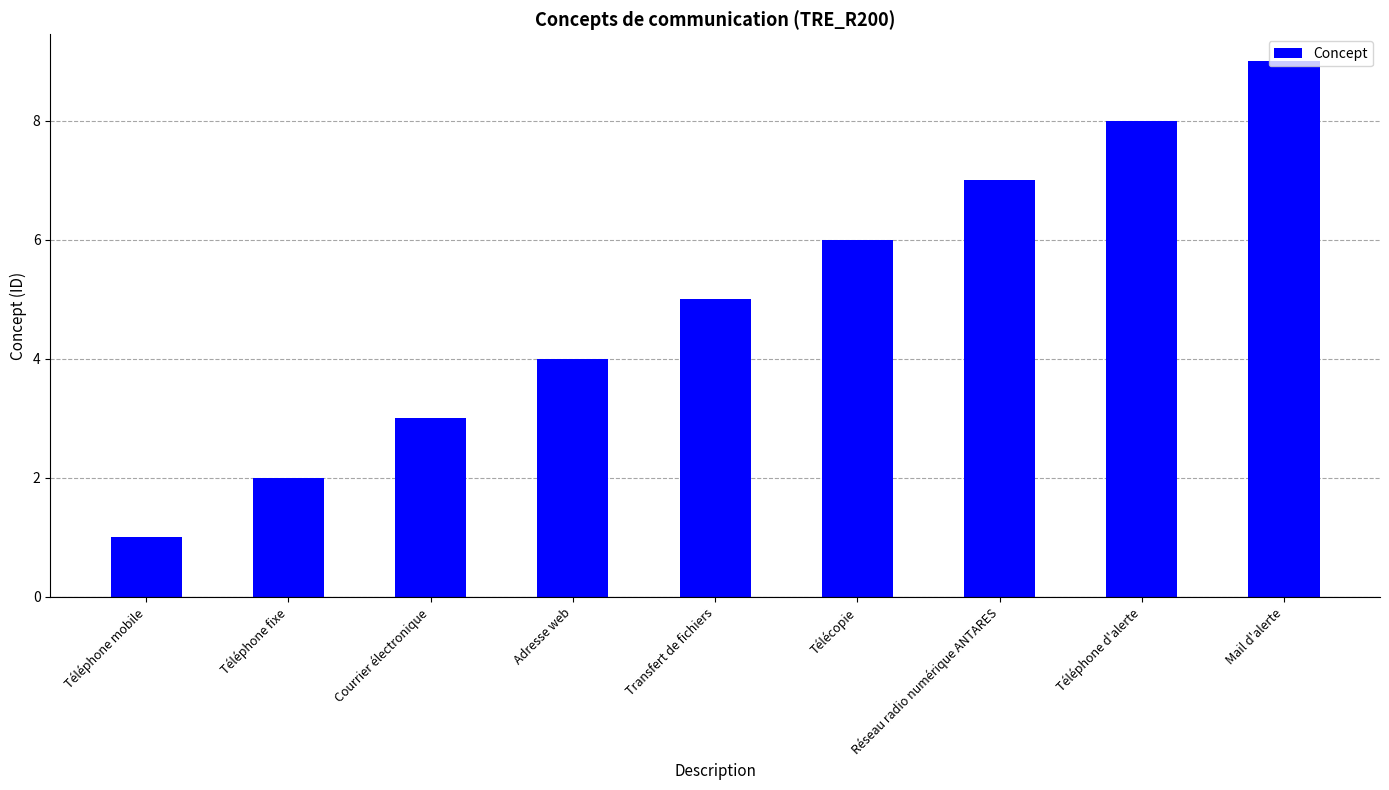

What is the label of the 2nd bar from the right?

Téléphone d'alerte